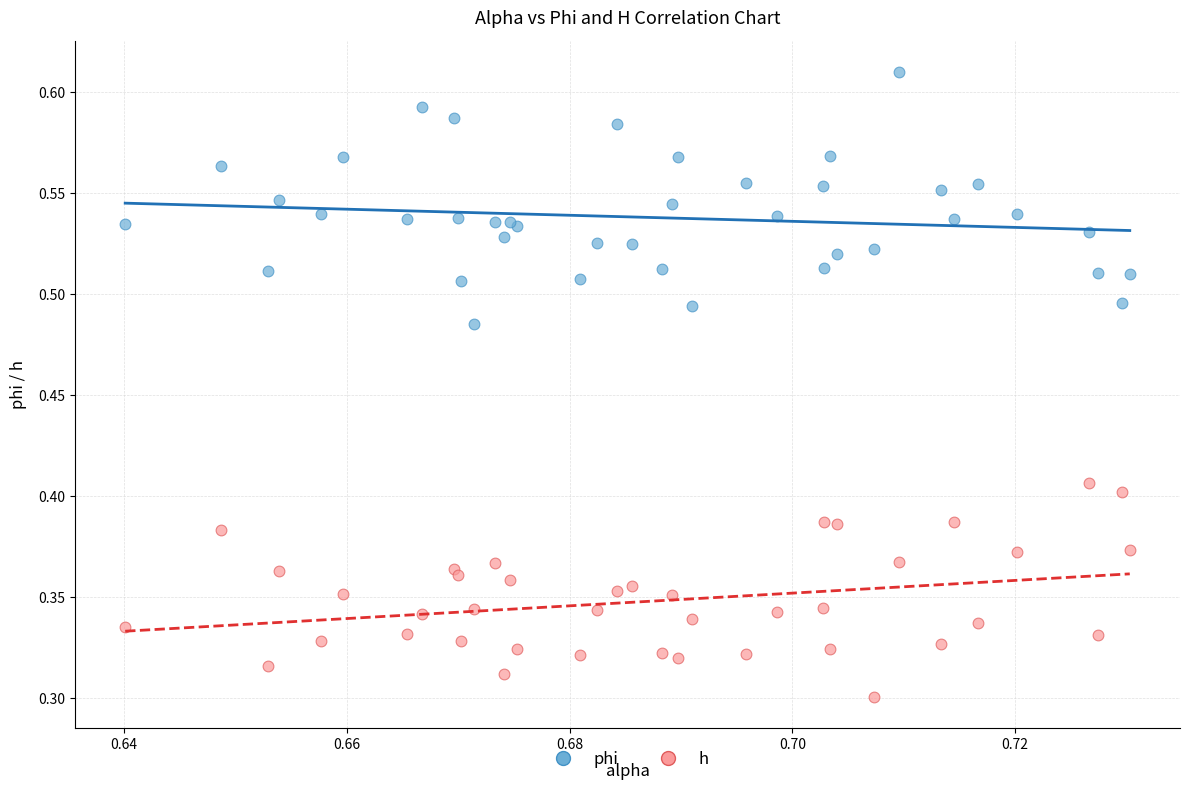

Which series has the largest Y range (max minus min)?

phi